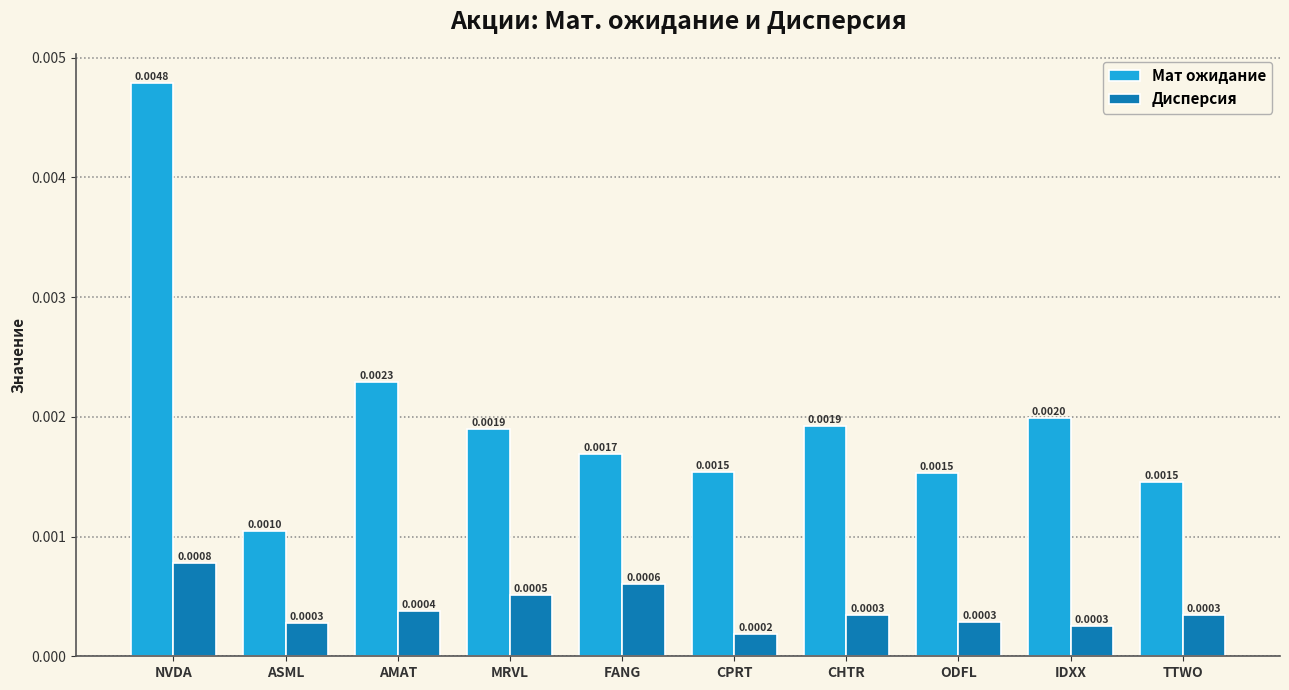

List the series in order of their overall mean, highest first.

Мат ожидание, Дисперсия